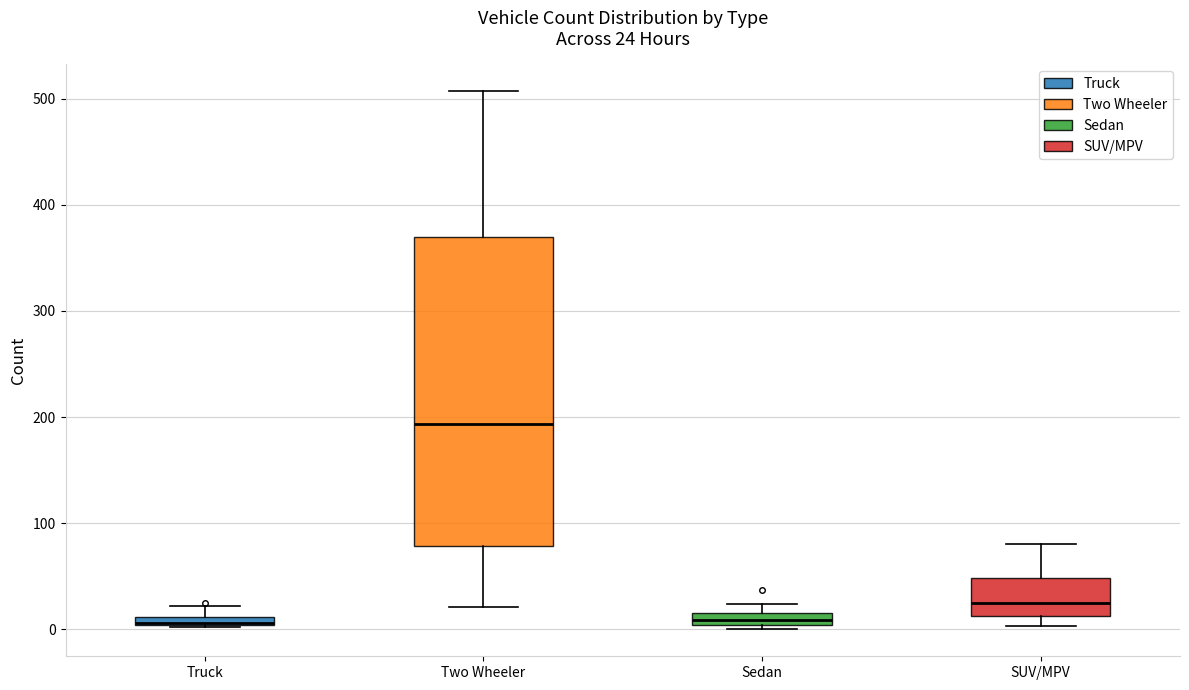

Which box's median line is the highest?

Two Wheeler